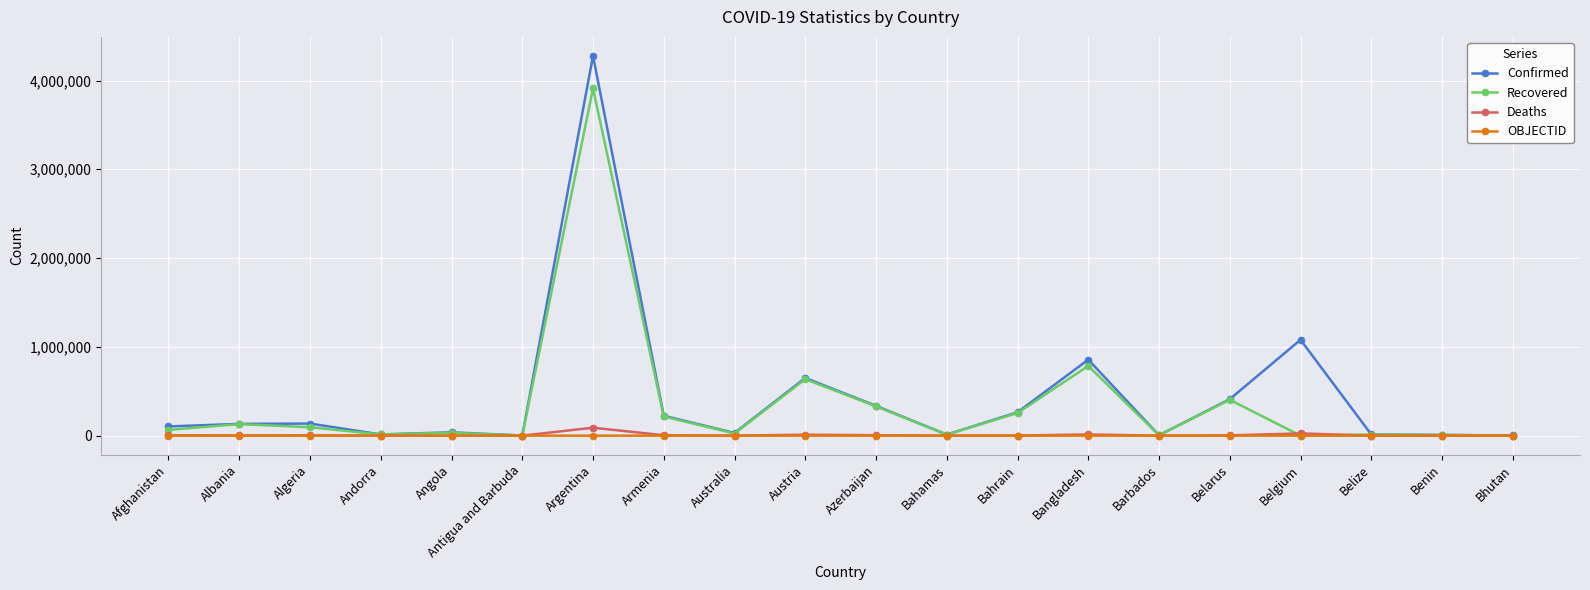

At which label does Confirmed reach its peak?

Argentina